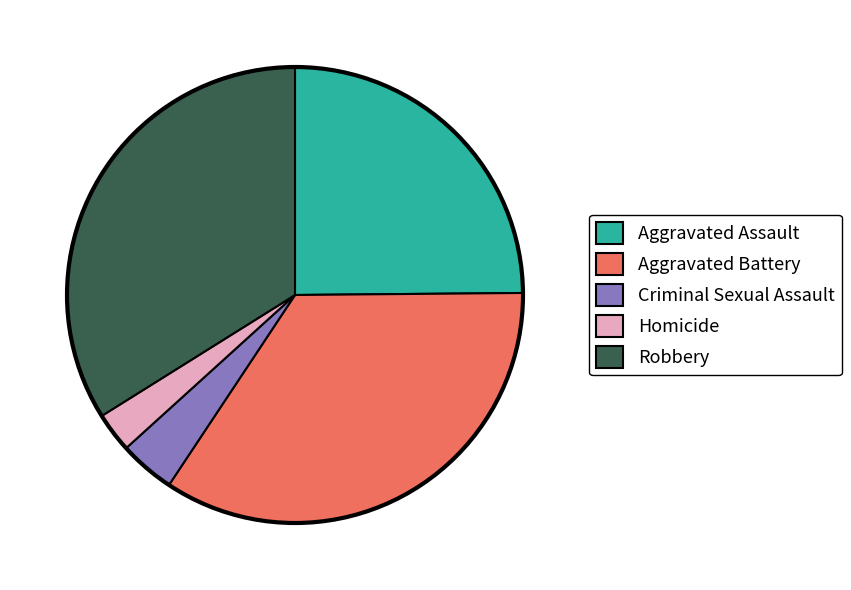

Rank the categories by value from lowest to highest.

Homicide, Criminal Sexual Assault, Aggravated Assault, Robbery, Aggravated Battery